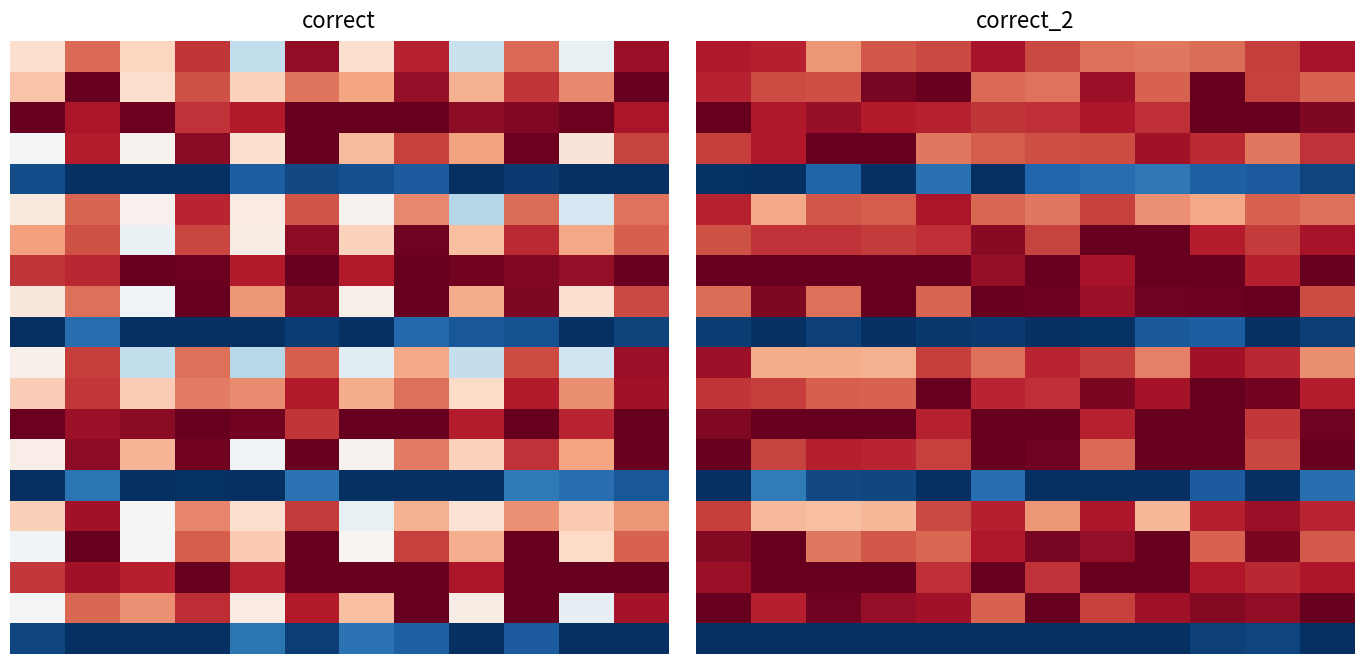

At how many categories does at least one series exceed 7?

12